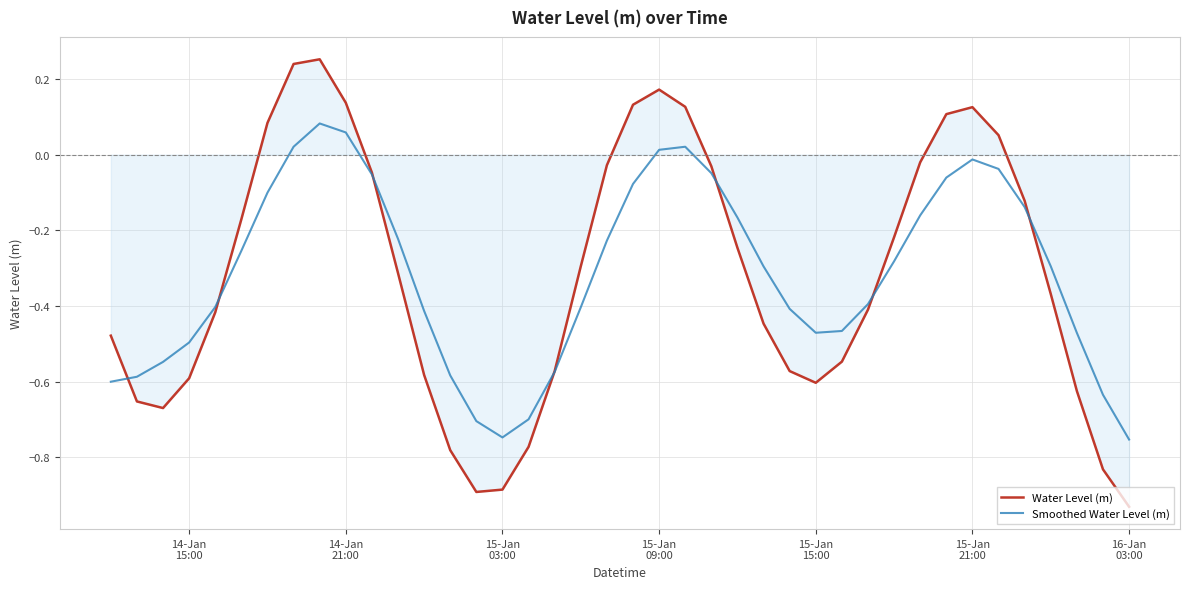

At how many categories does at least one series exceed 0?

10